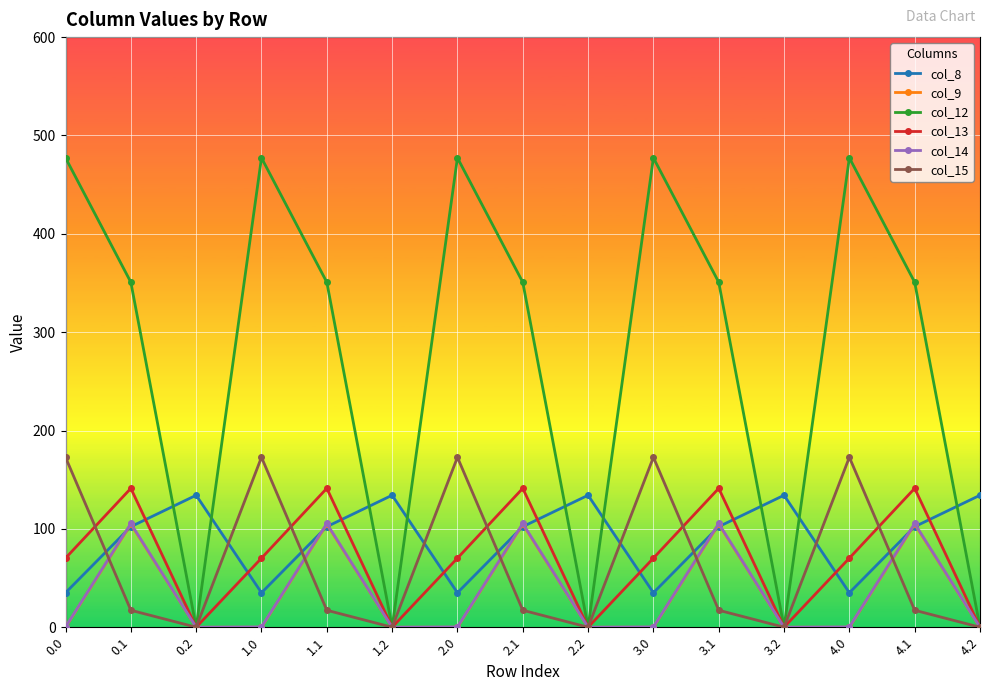

The value of col_9 at 2.0 is 70.1. True or false?

False